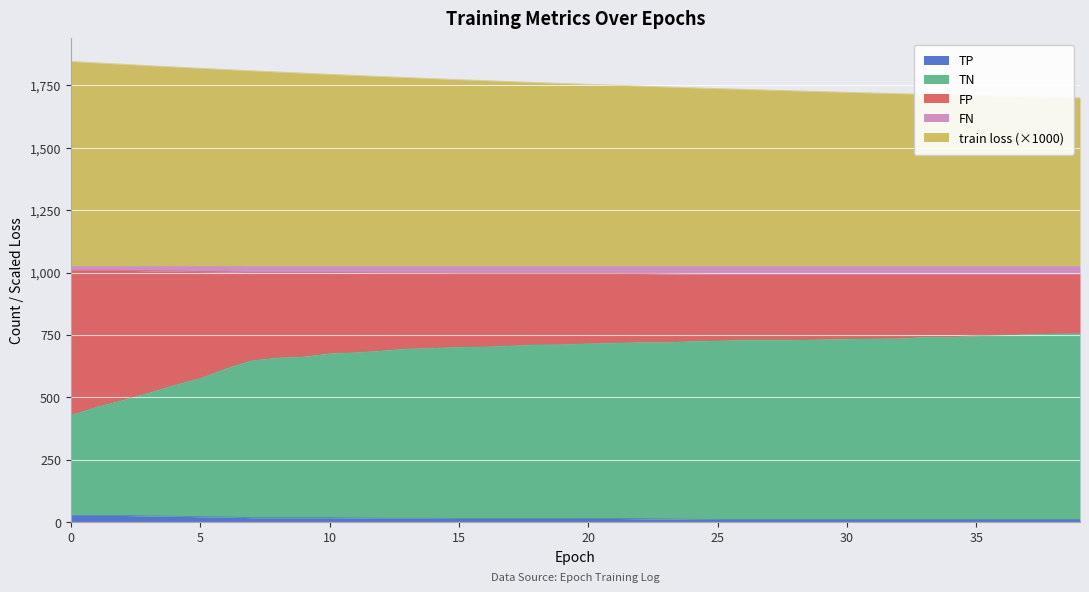

How many values in the train loss series exceed 1758?

20